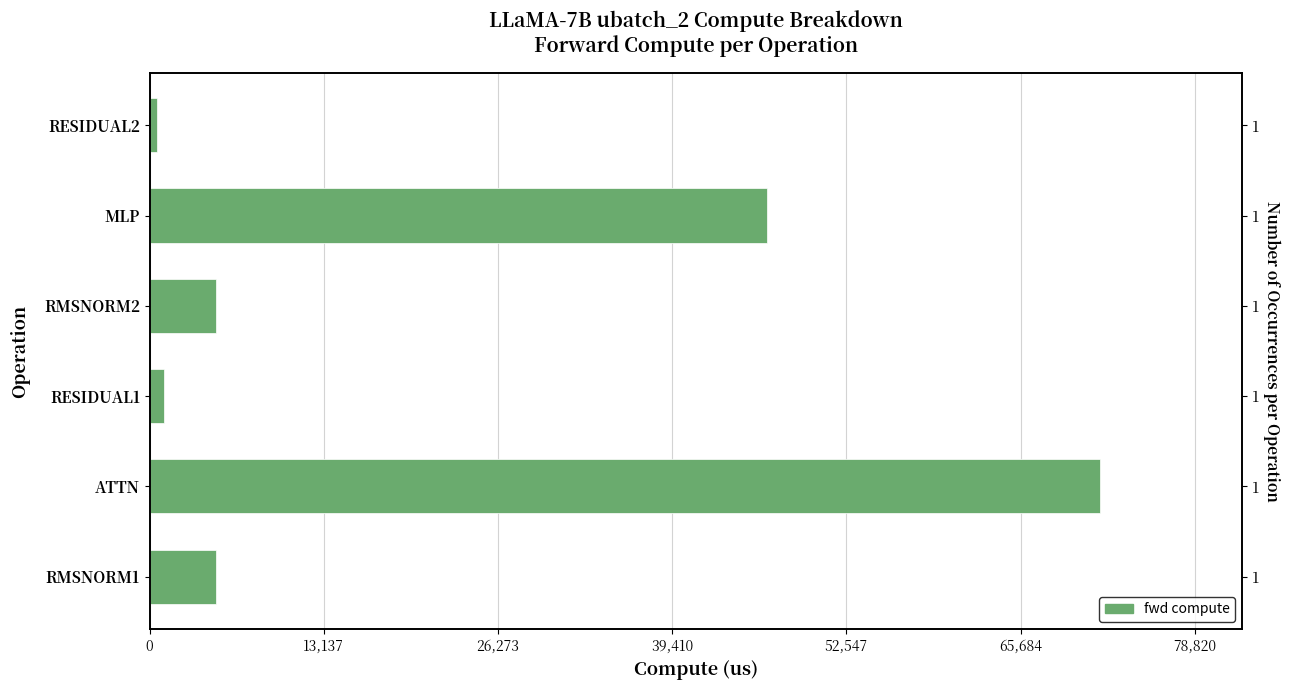

What position from the left is ATTN?

2